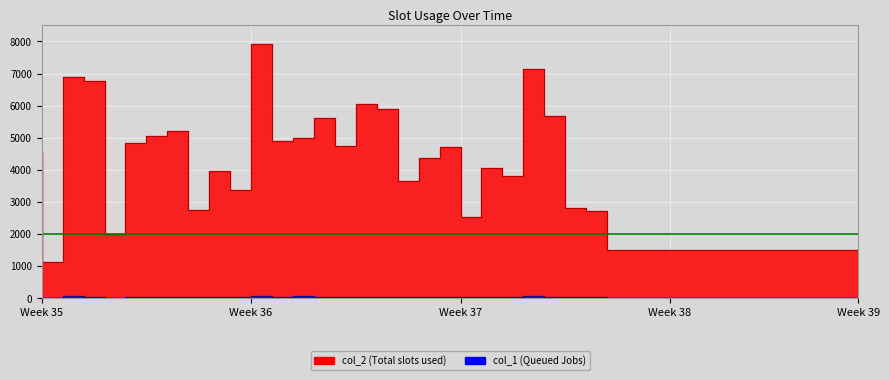

Reading right to left, list all the values displayed in this chart.

col_2: 1512	1512	1512	1512	1512	1512	1512	1512	1512	1512	1512	1512	2717	2829	5690	7137	3808	4057	2521	4719	4375	3656	5910	6042	4746	5625	4997	4912	7931	3374	3958	2763	5221	5053	4844	2003	6781	6893	1120	4571
col_1: 27	27	27	27	27	27	27	27	27	27	27	27	32	32	44	67	40	39	29	37	32	49	50	44	59	44	69	37	71	49	39	38	42	56	36	21	47	65	20	43